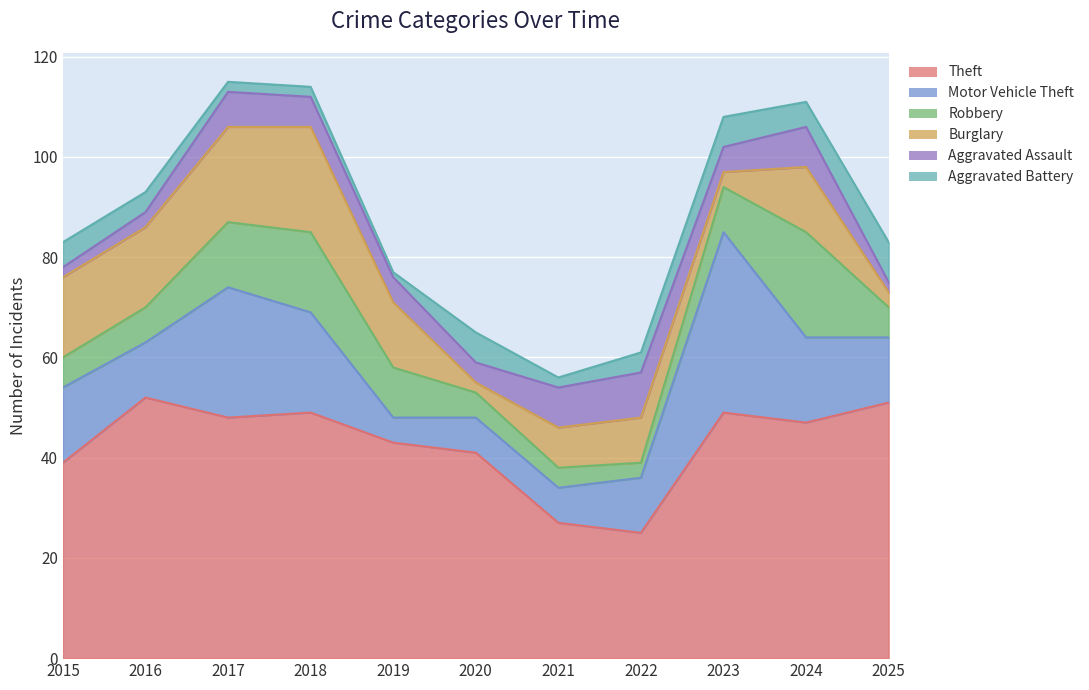

List the series in order of their peak value, lowest first.

Aggravated Battery, Aggravated Assault, Robbery, Burglary, Motor Vehicle Theft, Theft